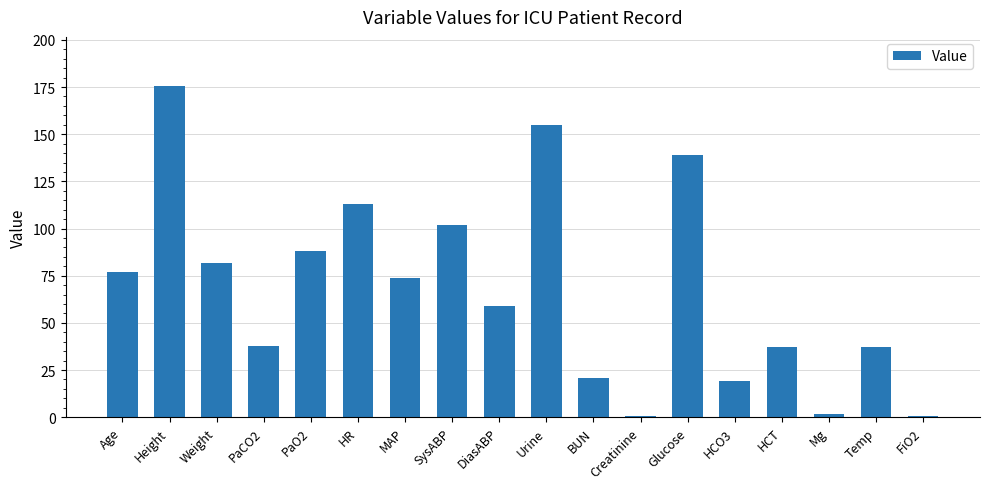

The value at BUN is 21.0. True or false?

True